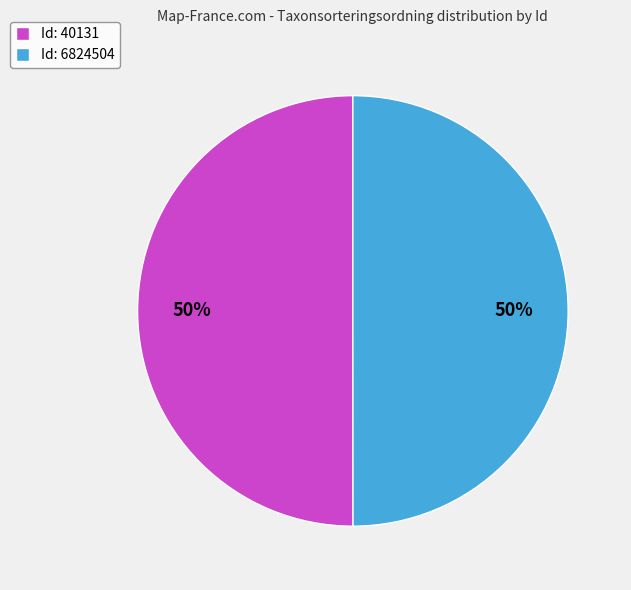

Is it true that Id: 6824504 is 42% of the pie?

False